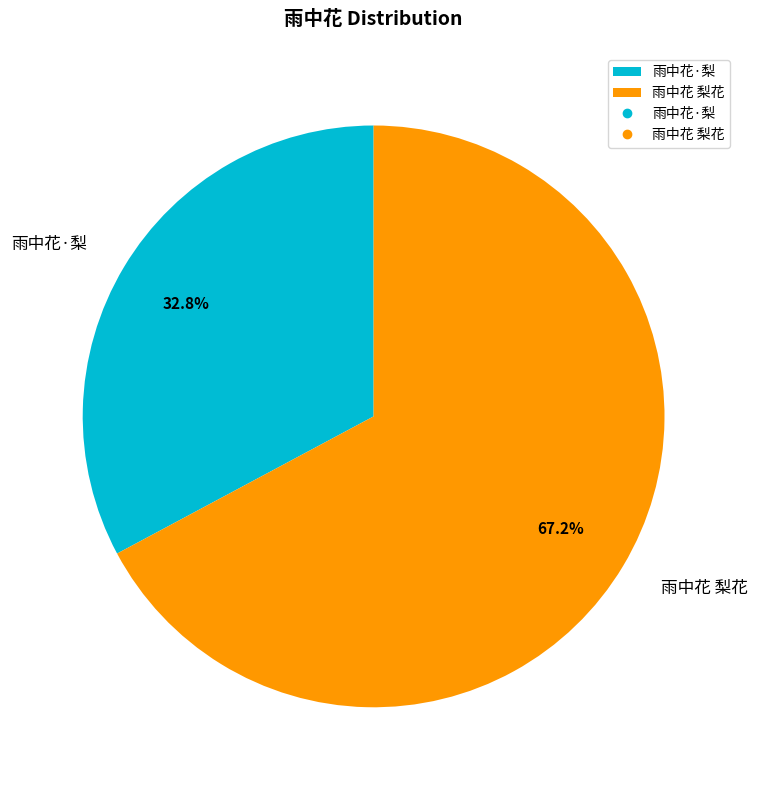

What portion of the pie excludes 雨中花·梨?

67.2%